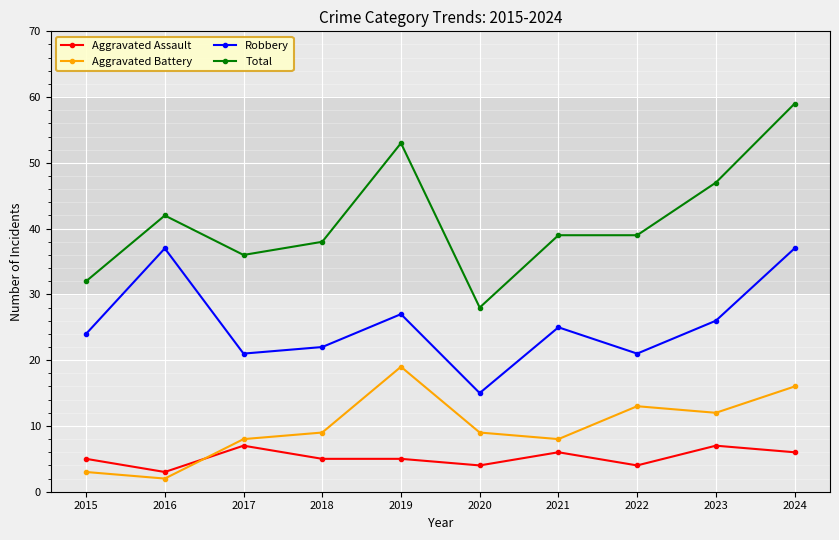

What is the total value across all series at 2021?

78